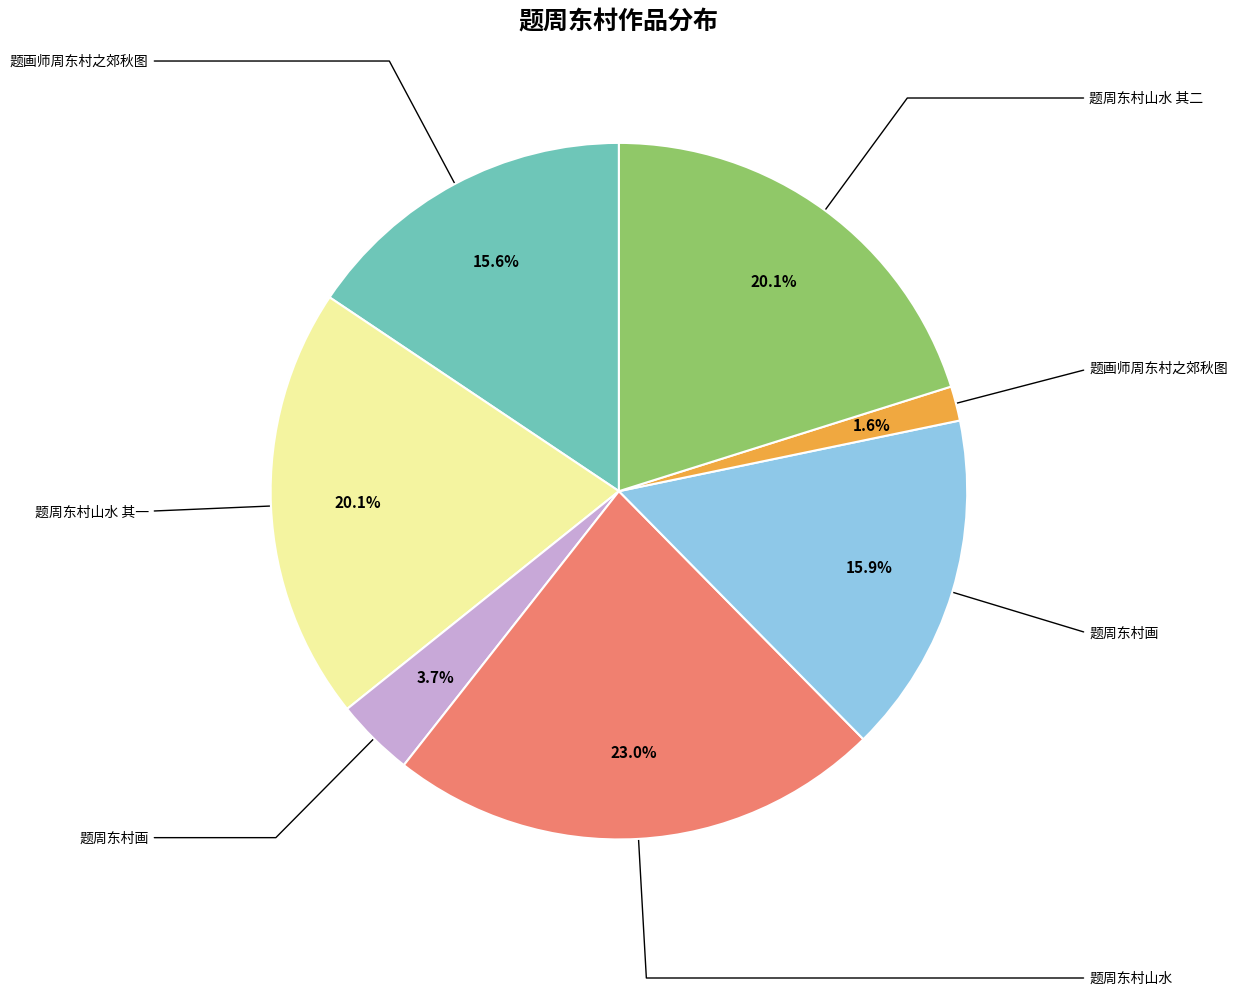

To the nearest percent, what is the average slice percentage?

14%